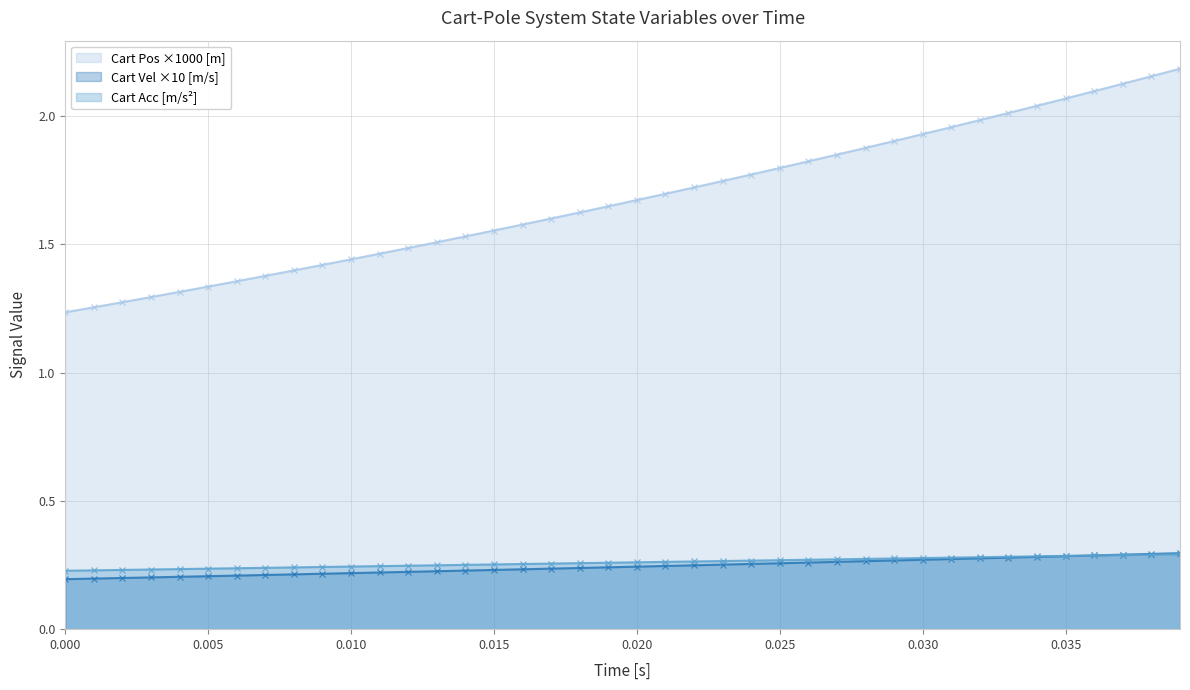

How many lines are shown in the chart?

3